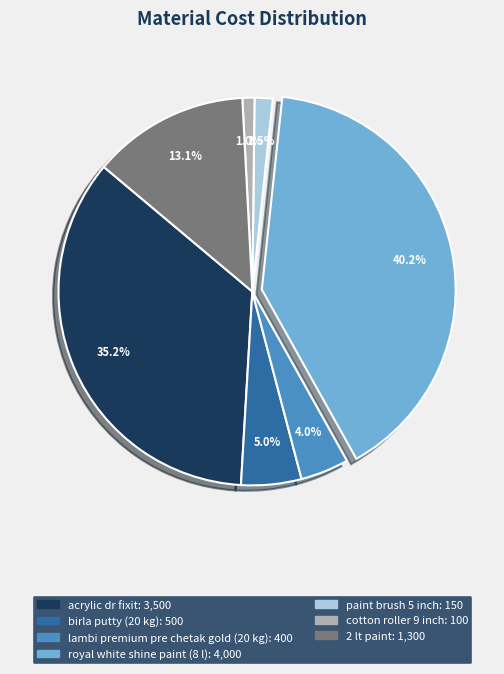

Rank the categories by value from highest to lowest.

royal white shine paint (8 l), acrylic dr fixit, 2 lt paint, birla putty (20 kg), lambi premium pre chetak gold (20 kg), paint brush 5 inch, cotton roller 9 inch